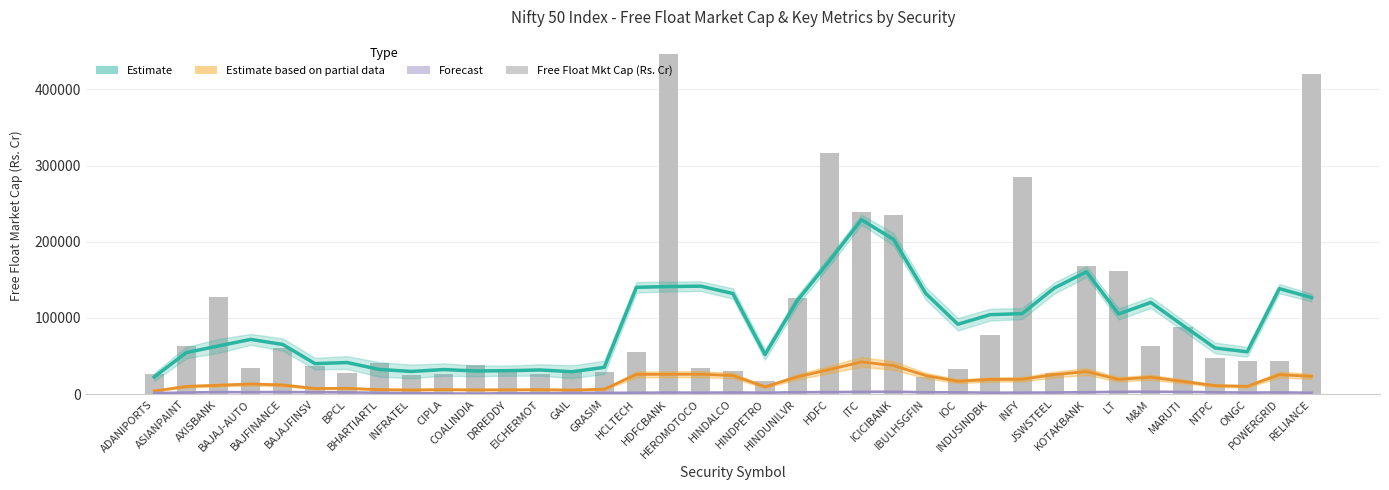

What is the difference between the second highest and second lowest values in the Free Float Mkt Cap (Rs. Cr) series?

397909.0